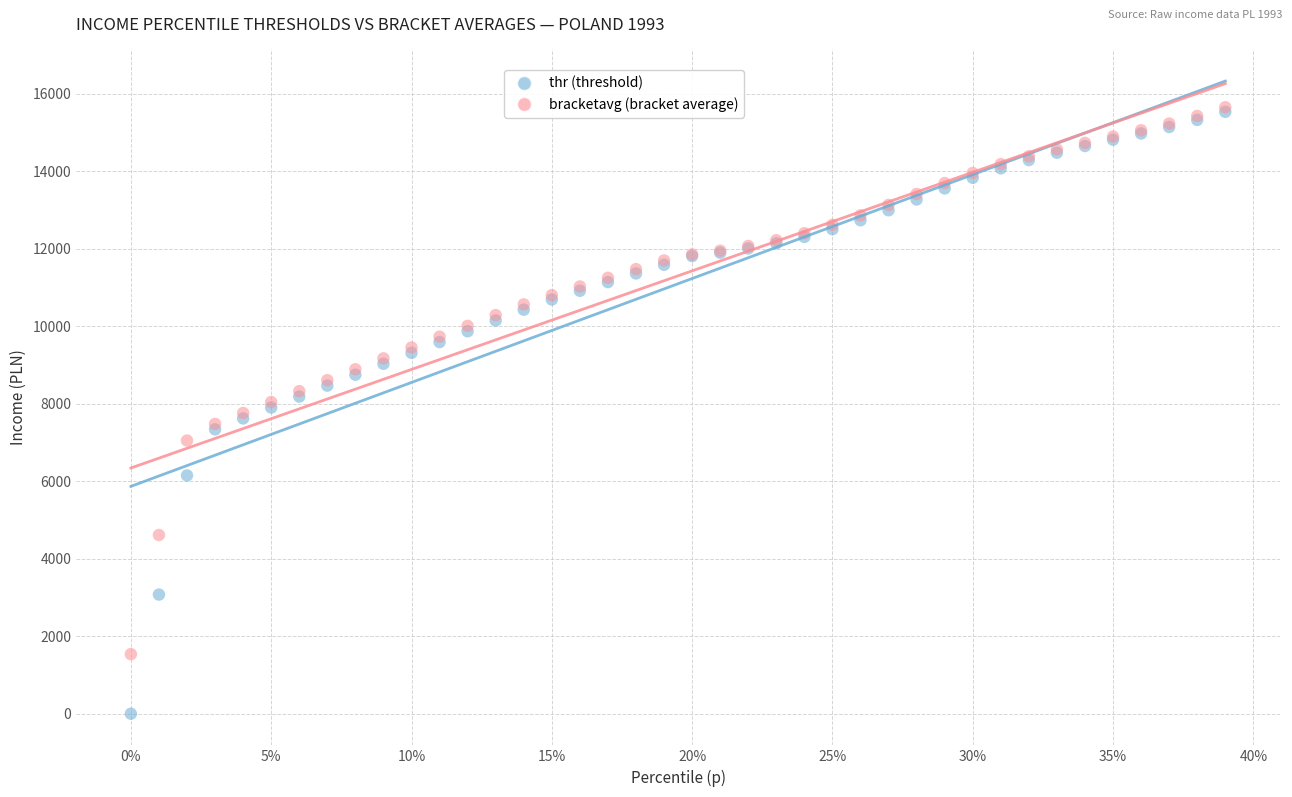

What are all the series names shown in the legend?

thr (threshold), bracketavg (bracket average)